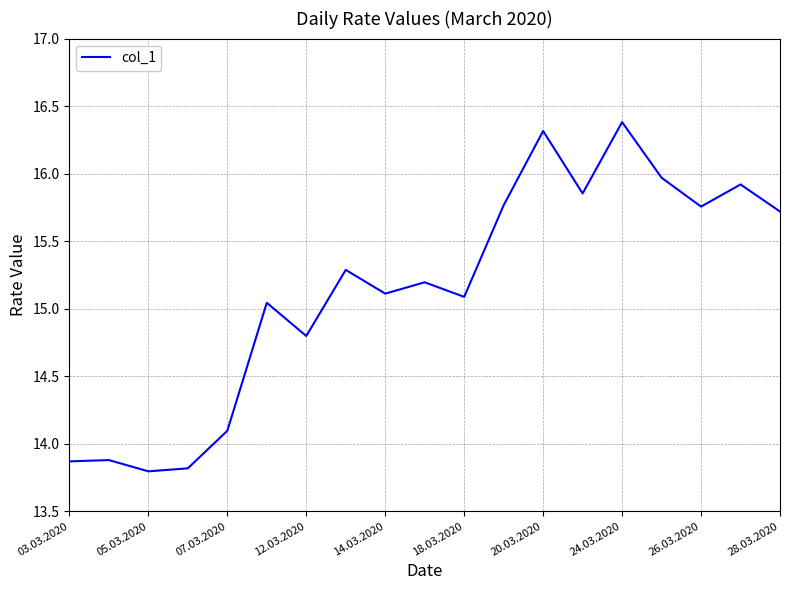

What is the maximum value shown in the chart?

16.4